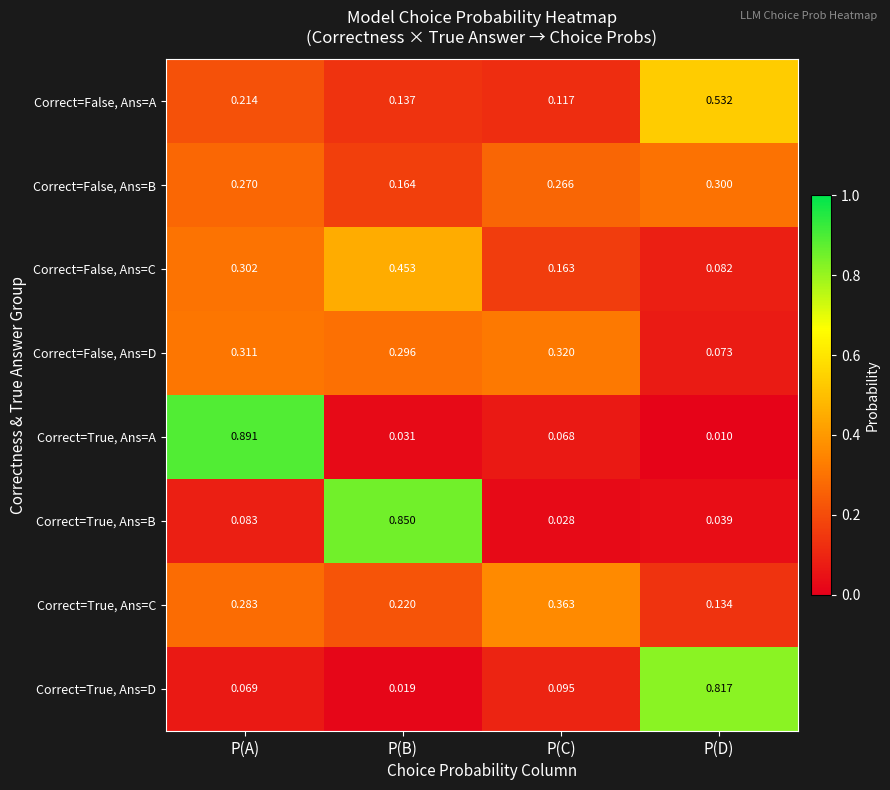

Rank the series at P(C) from highest to lowest value.

Correct=True, Ans=C, Correct=False, Ans=D, Correct=False, Ans=B, Correct=False, Ans=C, Correct=False, Ans=A, Correct=True, Ans=D, Correct=True, Ans=A, Correct=True, Ans=B